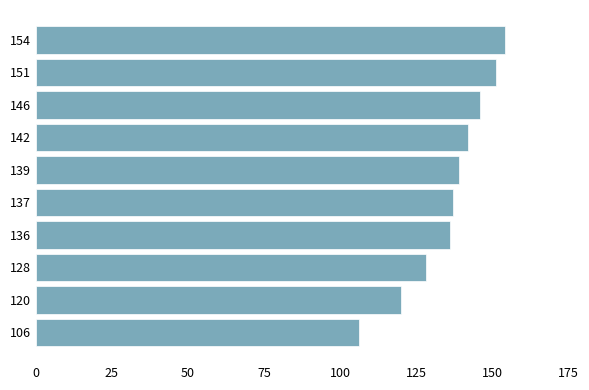

What is the sum of all values?

1359